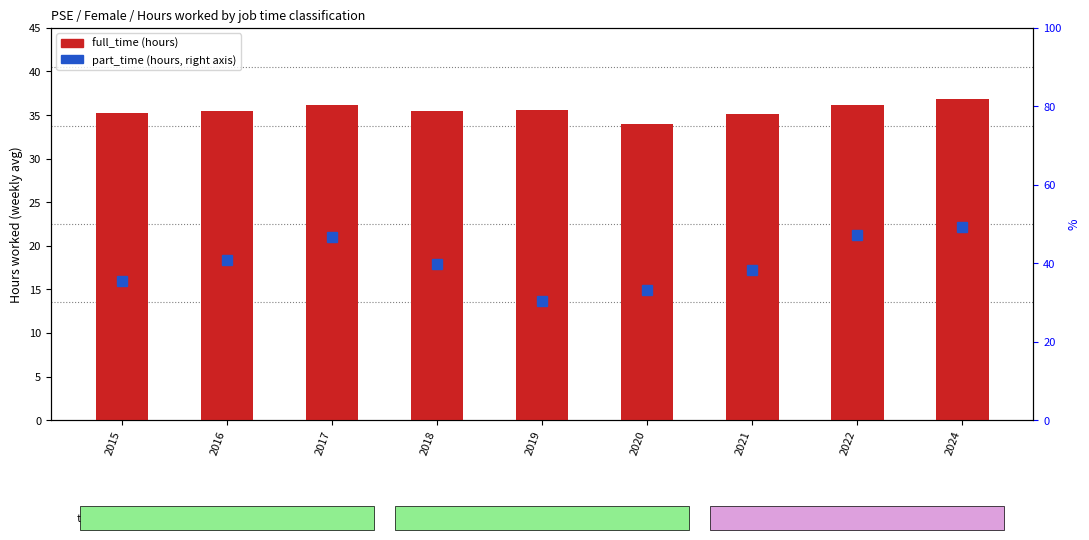

What is the difference between the values at 2016 and 2022?

0.7